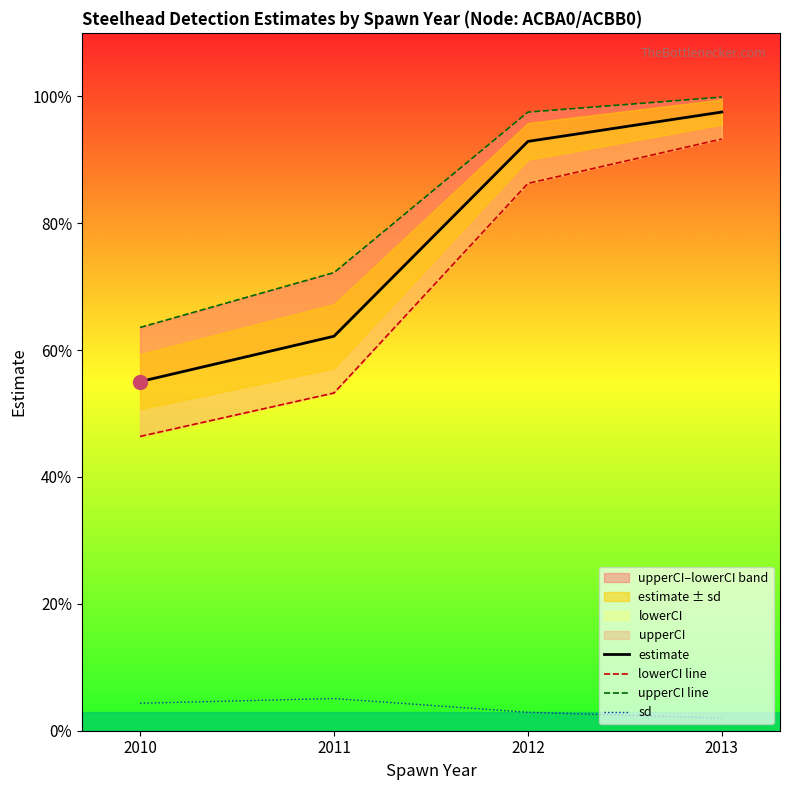

At which category is the sum across all series the highest?

2013